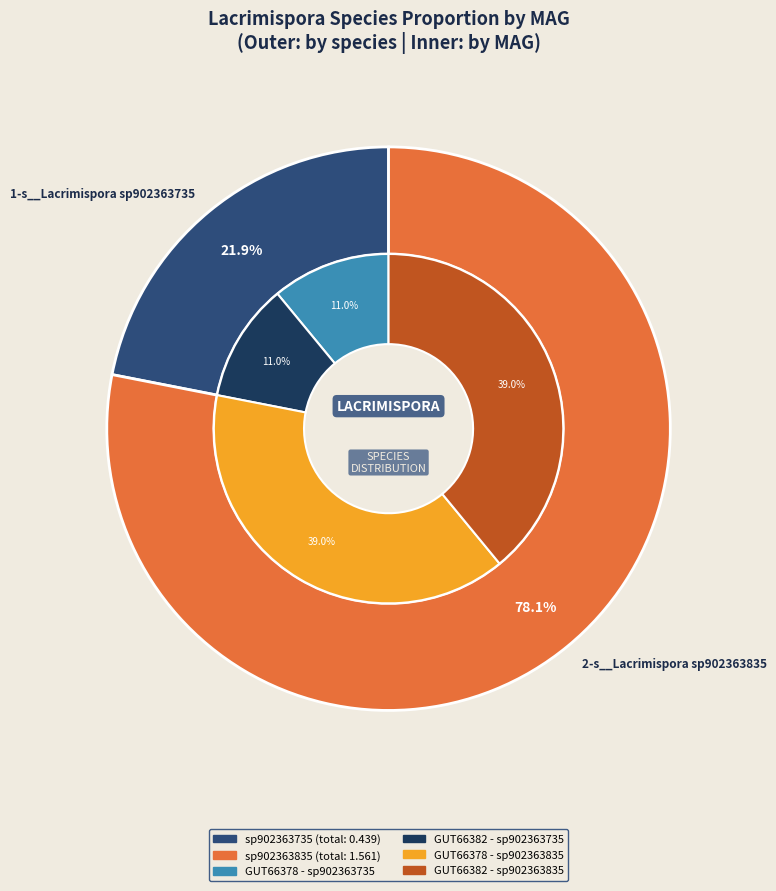

What is the total percentage of even_MAG-GUT66382.fa and even_MAG-GUT66378.fa?

100.0%